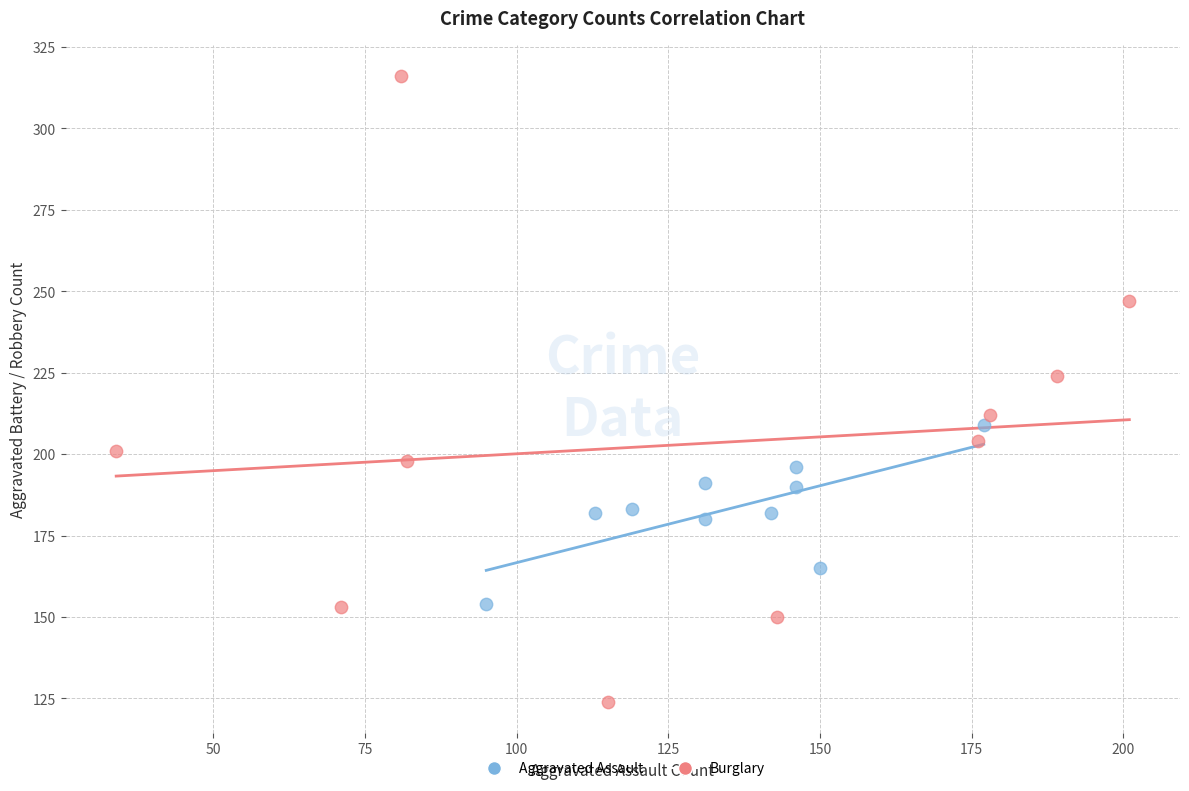

Which series contains the lowest Y value?

Burglary